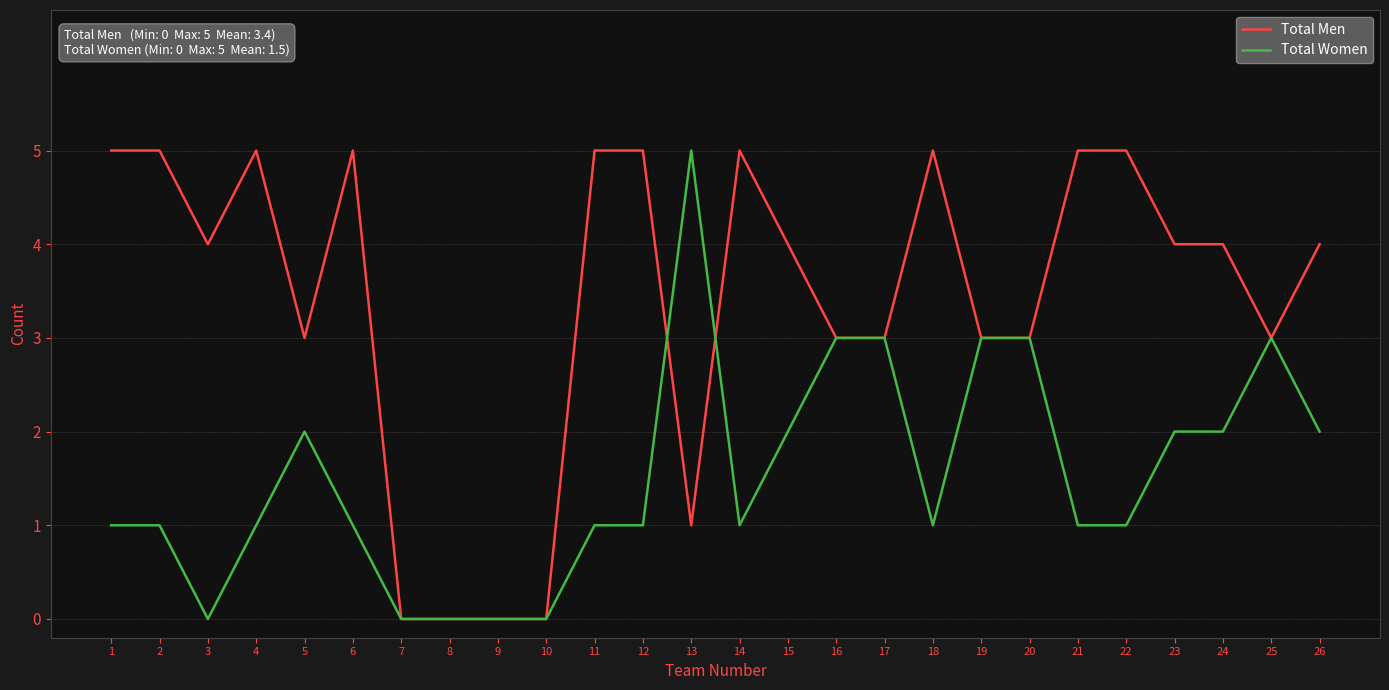

True or false: Total Women has a value of 2 at 5.

True